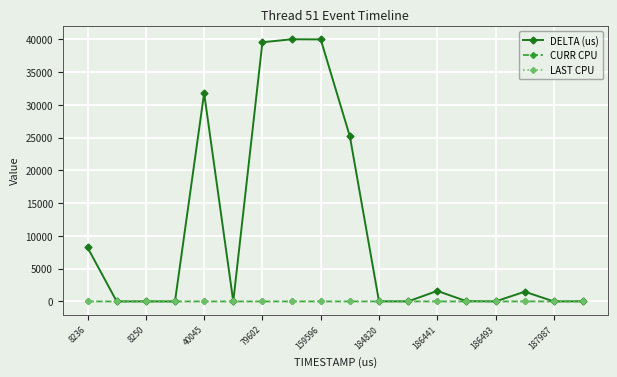

At how many categories does at least one series exceed 29706?

4